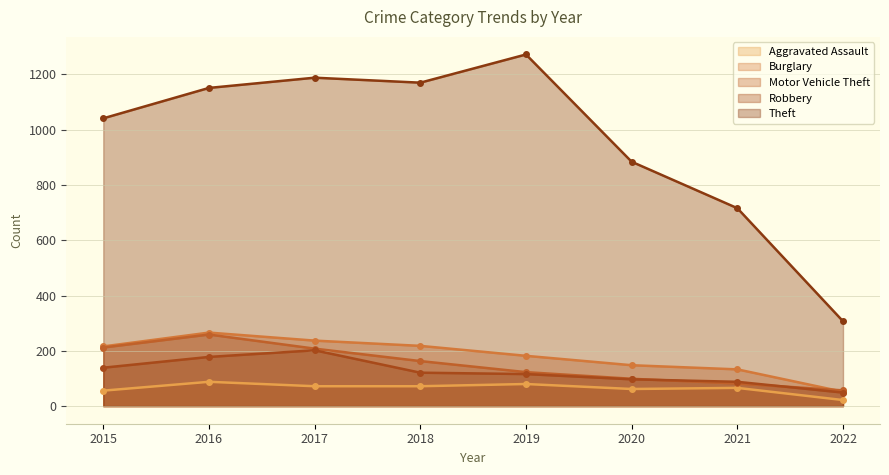

What is the minimum value shown in the chart?

22